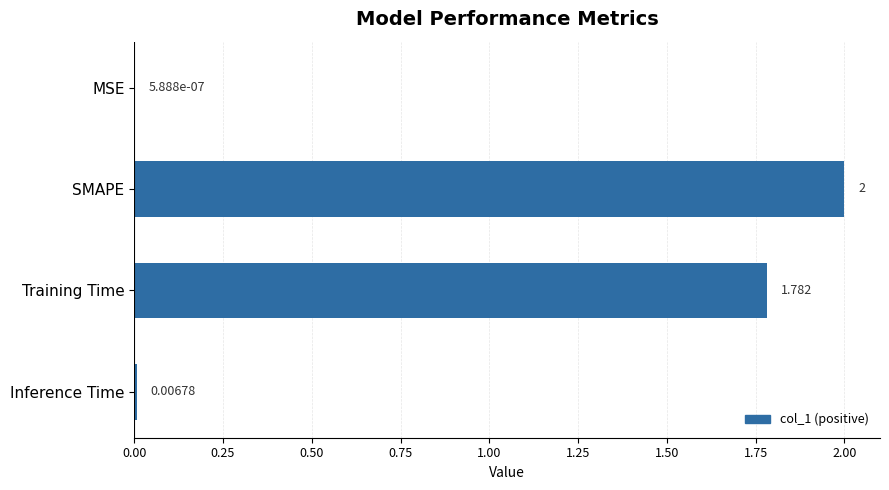

At which label is the value closest to 1?

Training Time